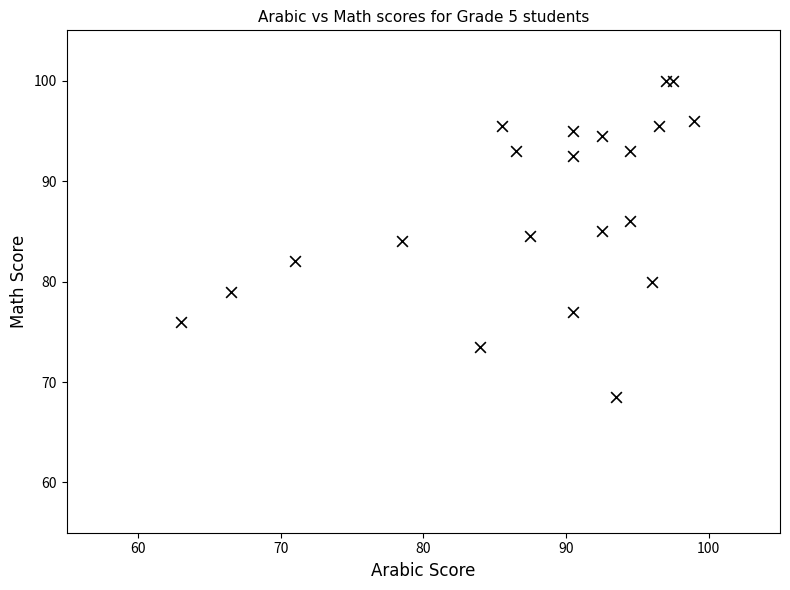

What is the range of X values (max minus min)?

36.0